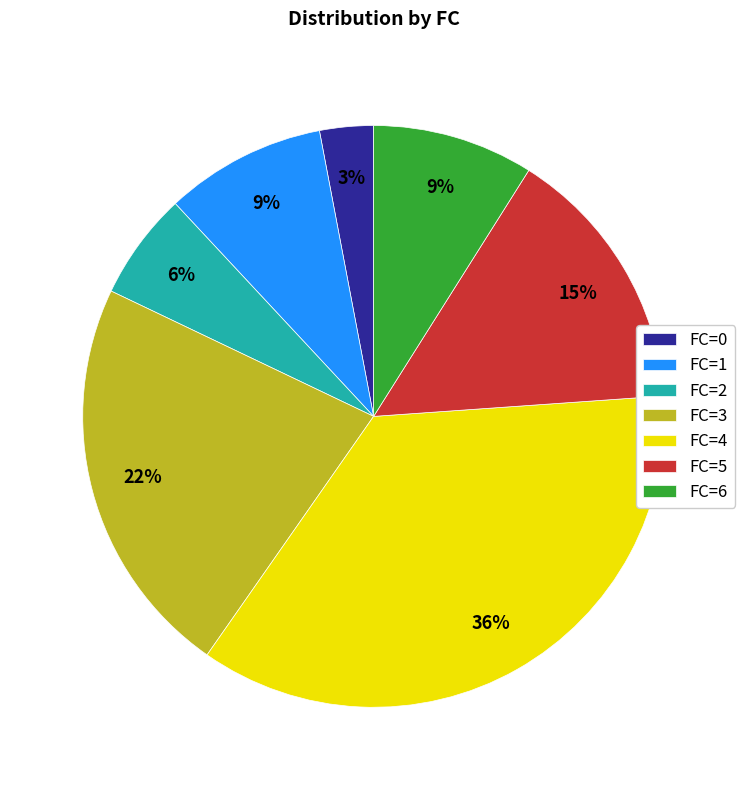

Approximately how many times larger is the value at FC=4 compared to FC=0?

12.0